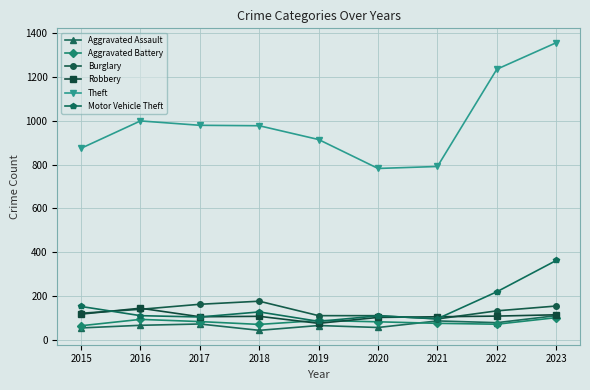

How many data points does each series have?

9